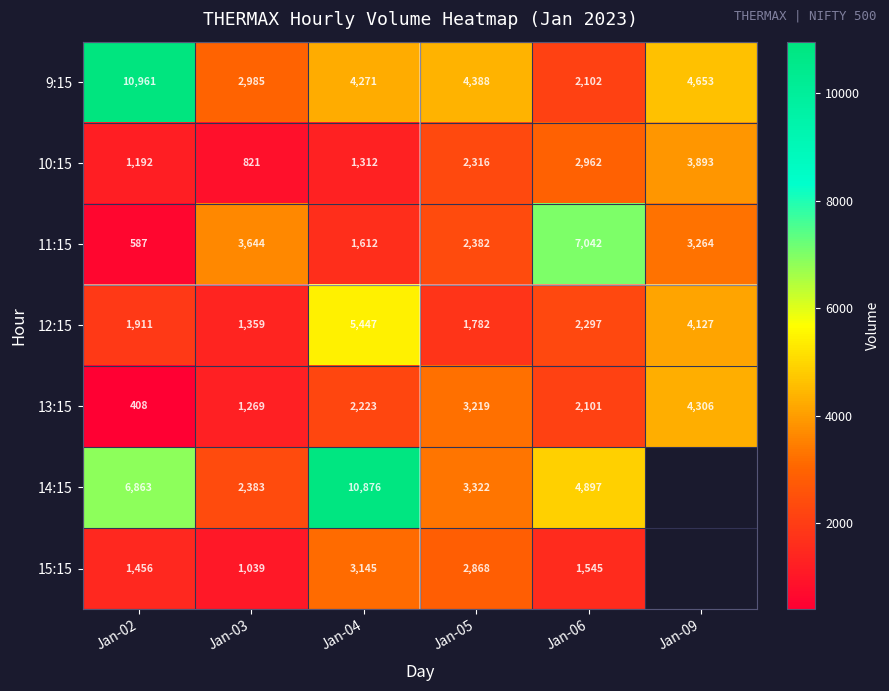

Is the value of 13:15 at Jan-04 greater than the value of 15:15 at Jan-05?

No